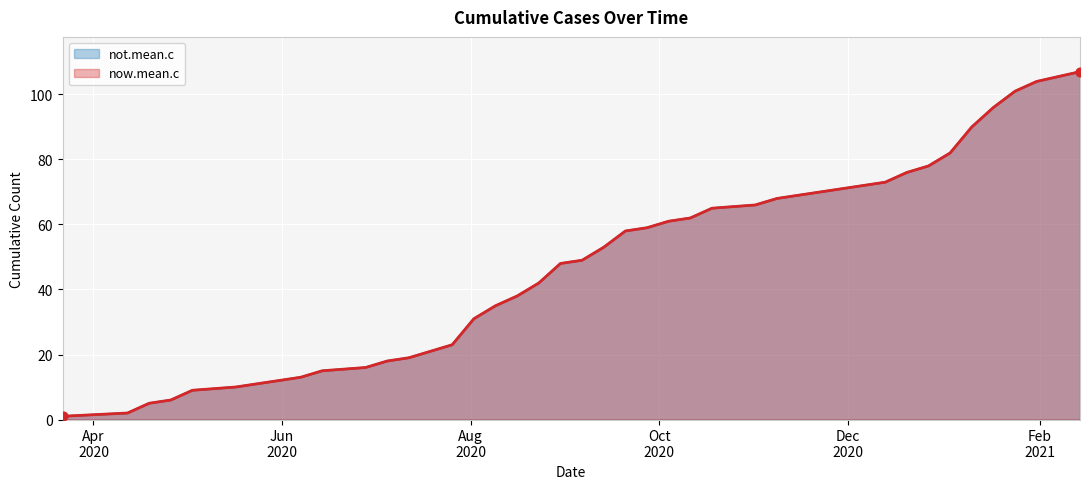

Which series has the largest Y range (max minus min)?

now.mean.c